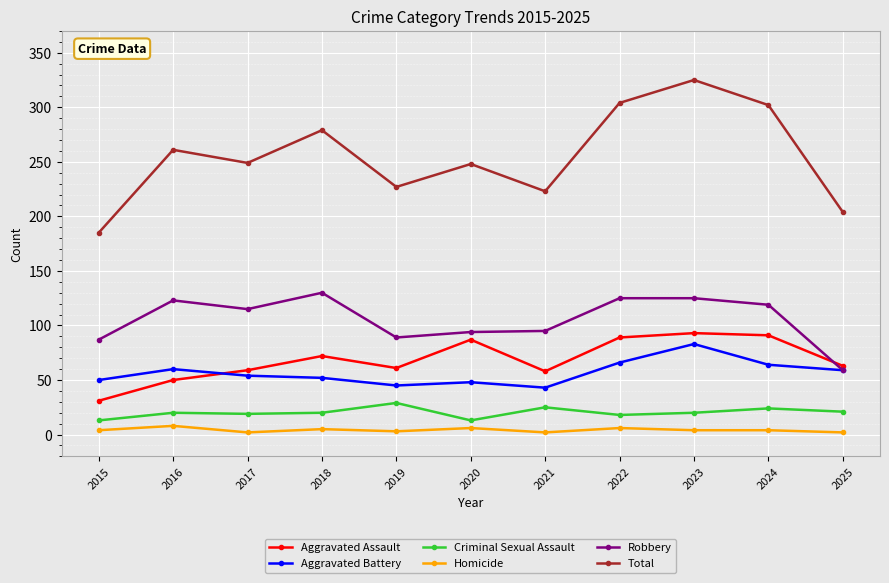

How many lines are shown in the chart?

6